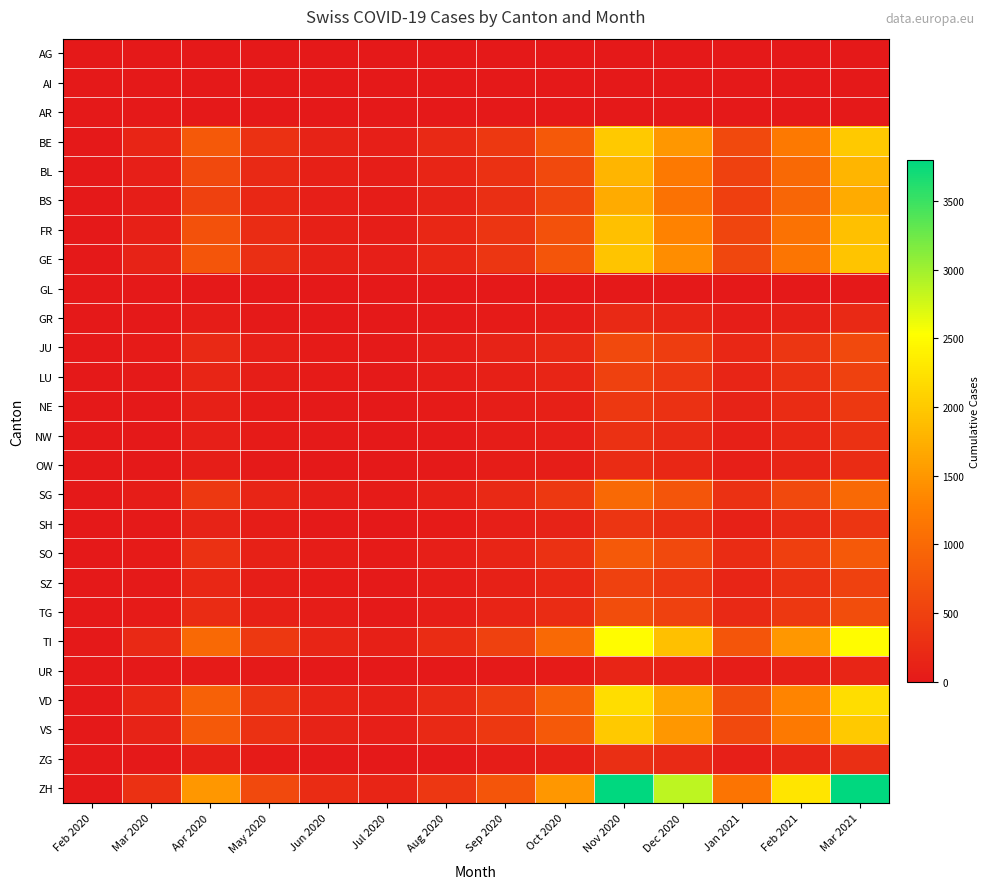

Reading left to right, list all the values displayed in this chart.

AG: Feb 2020=0	Mar 2020=0	Apr 2020=0	May 2020=0	Jun 2020=0	Jul 2020=0	Aug 2020=0	Sep 2020=0	Oct 2020=0	Nov 2020=0	Dec 2020=0	Jan 2021=0	Feb 2021=0	Mar 2021=0
AI: Feb 2020=0	Mar 2020=0	Apr 2020=0	May 2020=0	Jun 2020=0	Jul 2020=0	Aug 2020=0	Sep 2020=0	Oct 2020=0	Nov 2020=0	Dec 2020=0	Jan 2021=0	Feb 2021=0	Mar 2021=0
AR: Feb 2020=0	Mar 2020=0	Apr 2020=0	May 2020=0	Jun 2020=0	Jul 2020=0	Aug 2020=0	Sep 2020=0	Oct 2020=0	Nov 2020=0	Dec 2020=0	Jan 2021=0	Feb 2021=0	Mar 2021=0
BE: Feb 2020=0	Mar 2020=150	Apr 2020=800	May 2020=300	Jun 2020=120	Jul 2020=80	Aug 2020=200	Sep 2020=400	Oct 2020=800	Nov 2020=2000	Dec 2020=1500	Jan 2021=600	Feb 2021=1200	Mar 2021=2000
BL: Feb 2020=0	Mar 2020=80	Apr 2020=600	May 2020=200	Jun 2020=90	Jul 2020=60	Aug 2020=150	Sep 2020=300	Oct 2020=600	Nov 2020=1800	Dec 2020=1200	Jan 2021=500	Feb 2021=1000	Mar 2021=1800
BS: Feb 2020=0	Mar 2020=60	Apr 2020=500	May 2020=180	Jun 2020=80	Jul 2020=50	Aug 2020=130	Sep 2020=280	Oct 2020=550	Nov 2020=1700	Dec 2020=1100	Jan 2021=480	Feb 2021=950	Mar 2021=1700
FR: Feb 2020=0	Mar 2020=100	Apr 2020=700	May 2020=250	Jun 2020=100	Jul 2020=70	Aug 2020=180	Sep 2020=350	Oct 2020=700	Nov 2020=1900	Dec 2020=1300	Jan 2021=550	Feb 2021=1100	Mar 2021=1900
GE: Feb 2020=0	Mar 2020=120	Apr 2020=750	May 2020=280	Jun 2020=110	Jul 2020=75	Aug 2020=190	Sep 2020=370	Oct 2020=750	Nov 2020=1950	Dec 2020=1400	Jan 2021=570	Feb 2021=1150	Mar 2021=1950
GL: Feb 2020=0	Mar 2020=0	Apr 2020=0	May 2020=0	Jun 2020=0	Jul 2020=0	Aug 2020=0	Sep 2020=0	Oct 2020=0	Nov 2020=0	Dec 2020=0	Jan 2021=0	Feb 2021=0	Mar 2021=0
GR: Feb 2020=0	Mar 2020=0	Apr 2020=50	May 2020=20	Jun 2020=10	Jul 2020=5	Aug 2020=15	Sep 2020=30	Oct 2020=50	Nov 2020=200	Dec 2020=150	Jan 2021=60	Feb 2021=110	Mar 2021=200
JU: Feb 2020=0	Mar 2020=30	Apr 2020=200	May 2020=80	Jun 2020=40	Jul 2020=20	Aug 2020=60	Sep 2020=120	Oct 2020=200	Nov 2020=600	Dec 2020=450	Jan 2021=180	Feb 2021=360	Mar 2021=600
LU: Feb 2020=0	Mar 2020=20	Apr 2020=150	May 2020=60	Jun 2020=30	Jul 2020=15	Aug 2020=50	Sep 2020=100	Oct 2020=150	Nov 2020=500	Dec 2020=380	Jan 2021=150	Feb 2021=300	Mar 2021=500
NE: Feb 2020=0	Mar 2020=10	Apr 2020=100	May 2020=40	Jun 2020=20	Jul 2020=10	Aug 2020=35	Sep 2020=70	Oct 2020=100	Nov 2020=400	Dec 2020=300	Jan 2021=120	Feb 2021=240	Mar 2021=400
NW: Feb 2020=0	Mar 2020=5	Apr 2020=80	May 2020=30	Jun 2020=15	Jul 2020=8	Aug 2020=25	Sep 2020=55	Oct 2020=80	Nov 2020=300	Dec 2020=220	Jan 2021=90	Feb 2021=180	Mar 2021=300
OW: Feb 2020=0	Mar 2020=3	Apr 2020=60	May 2020=25	Jun 2020=12	Jul 2020=6	Aug 2020=20	Sep 2020=45	Oct 2020=60	Nov 2020=250	Dec 2020=180	Jan 2021=75	Feb 2021=150	Mar 2021=250
SG: Feb 2020=0	Mar 2020=50	Apr 2020=400	May 2020=150	Jun 2020=70	Jul 2020=40	Aug 2020=100	Sep 2020=200	Oct 2020=400	Nov 2020=1000	Dec 2020=750	Jan 2021=300	Feb 2021=600	Mar 2021=1000
SH: Feb 2020=0	Mar 2020=15	Apr 2020=120	May 2020=45	Jun 2020=22	Jul 2020=12	Aug 2020=38	Sep 2020=75	Oct 2020=120	Nov 2020=350	Dec 2020=260	Jan 2021=105	Feb 2021=210	Mar 2021=350
SO: Feb 2020=0	Mar 2020=40	Apr 2020=300	May 2020=110	Jun 2020=55	Jul 2020=30	Aug 2020=80	Sep 2020=160	Oct 2020=300	Nov 2020=800	Dec 2020=600	Jan 2021=240	Feb 2021=480	Mar 2021=800
SZ: Feb 2020=0	Mar 2020=25	Apr 2020=180	May 2020=70	Jun 2020=35	Jul 2020=18	Aug 2020=55	Sep 2020=110	Oct 2020=180	Nov 2020=500	Dec 2020=380	Jan 2021=150	Feb 2021=300	Mar 2021=500
TG: Feb 2020=0	Mar 2020=35	Apr 2020=250	May 2020=95	Jun 2020=45	Jul 2020=25	Aug 2020=70	Sep 2020=140	Oct 2020=250	Nov 2020=650	Dec 2020=490	Jan 2021=195	Feb 2021=390	Mar 2021=650
TI: Feb 2020=0	Mar 2020=200	Apr 2020=1000	May 2020=400	Jun 2020=160	Jul 2020=100	Aug 2020=250	Sep 2020=500	Oct 2020=1000	Nov 2020=2500	Dec 2020=1900	Jan 2021=750	Feb 2021=1500	Mar 2021=2500
UR: Feb 2020=0	Mar 2020=2	Apr 2020=40	May 2020=15	Jun 2020=7	Jul 2020=4	Aug 2020=12	Sep 2020=25	Oct 2020=40	Nov 2020=150	Dec 2020=110	Jan 2021=45	Feb 2021=90	Mar 2021=150
VD: Feb 2020=0	Mar 2020=180	Apr 2020=900	May 2020=350	Jun 2020=140	Jul 2020=90	Aug 2020=220	Sep 2020=450	Oct 2020=900	Nov 2020=2200	Dec 2020=1650	Jan 2021=660	Feb 2021=1320	Mar 2021=2200
VS: Feb 2020=0	Mar 2020=130	Apr 2020=800	May 2020=300	Jun 2020=120	Jul 2020=80	Aug 2020=200	Sep 2020=400	Oct 2020=800	Nov 2020=2000	Dec 2020=1500	Jan 2021=600	Feb 2021=1200	Mar 2021=2000
ZG: Feb 2020=0	Mar 2020=10	Apr 2020=90	May 2020=35	Jun 2020=17	Jul 2020=9	Aug 2020=28	Sep 2020=58	Oct 2020=90	Nov 2020=280	Dec 2020=210	Jan 2021=84	Feb 2021=168	Mar 2021=280
ZH: Feb 2020=0	Mar 2020=300	Apr 2020=1500	May 2020=600	Jun 2020=240	Jul 2020=150	Aug 2020=380	Sep 2020=750	Oct 2020=1500	Nov 2020=3800	Dec 2020=2850	Jan 2021=1140	Feb 2021=2280	Mar 2021=3800